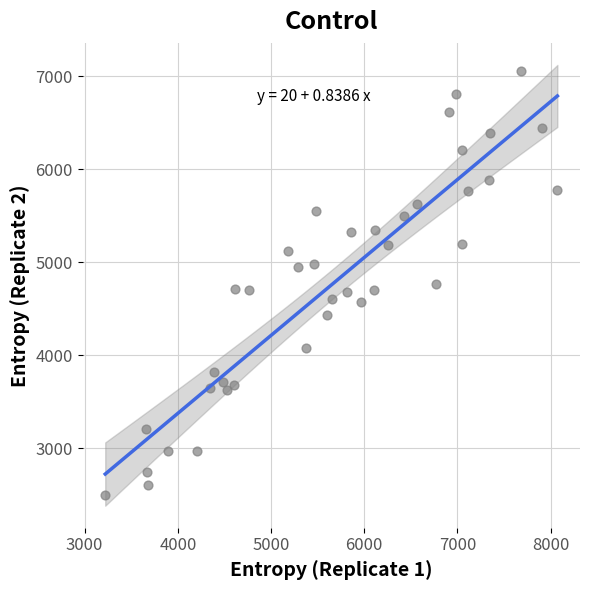

What is the range of Y values (max minus min)?

4568